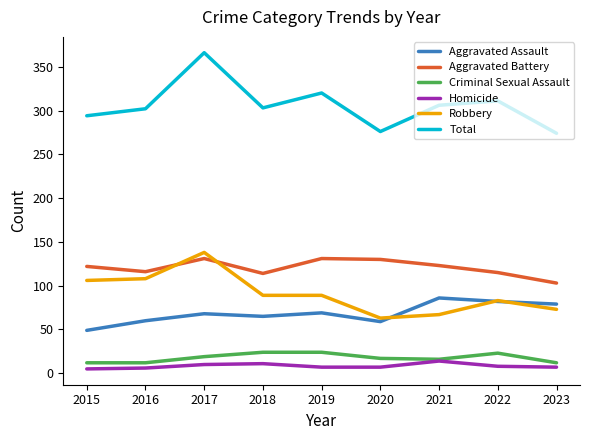

What is the difference between the second highest and minimum values in the Aggravated Assault series?

33